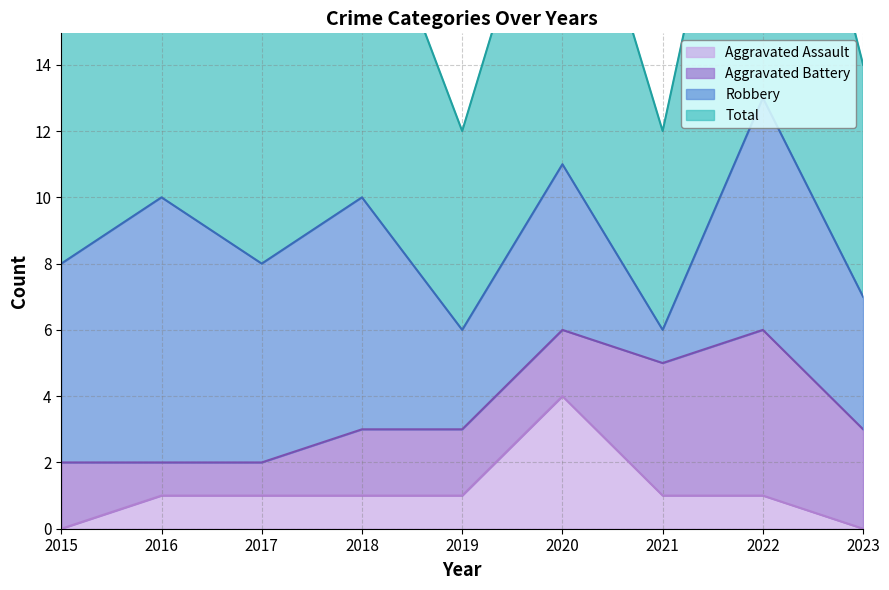

Is it true that Aggravated Assault equals 1 at 2018?

True